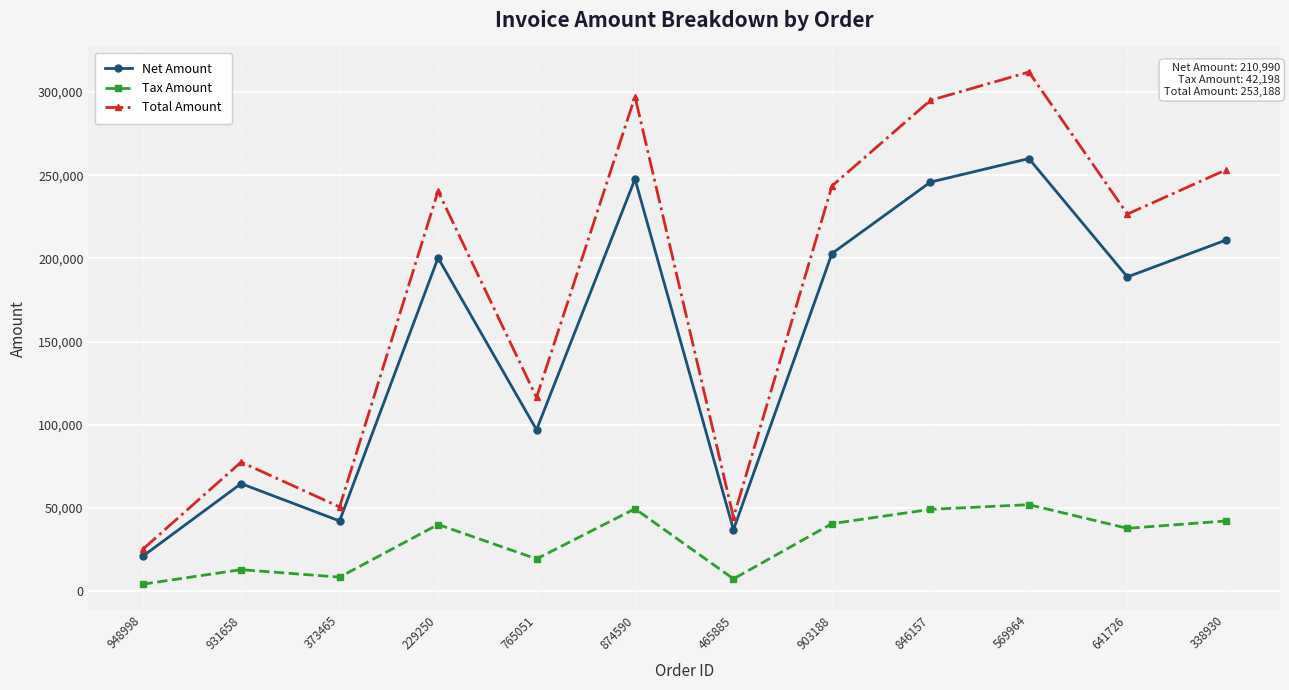

The value of Total Amount at 465885 is 44307.6. True or false?

True